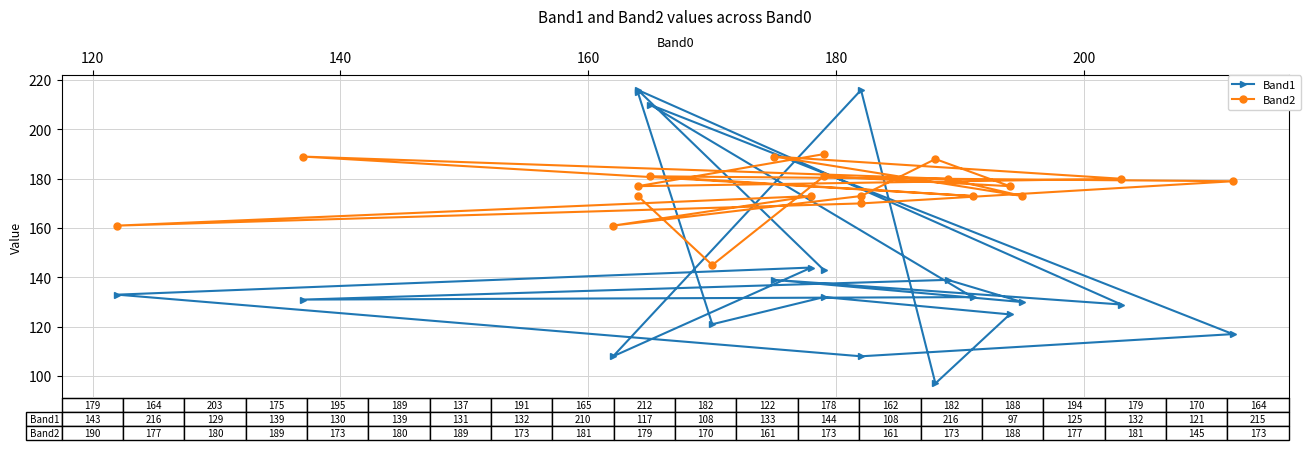

The value of Band1 at 160 is 139. True or false?

True